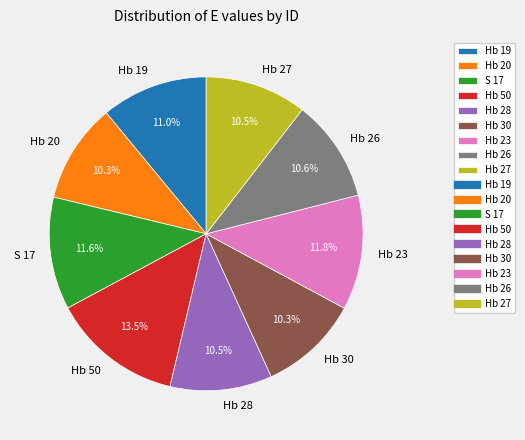

Does any single category account for the majority?

No